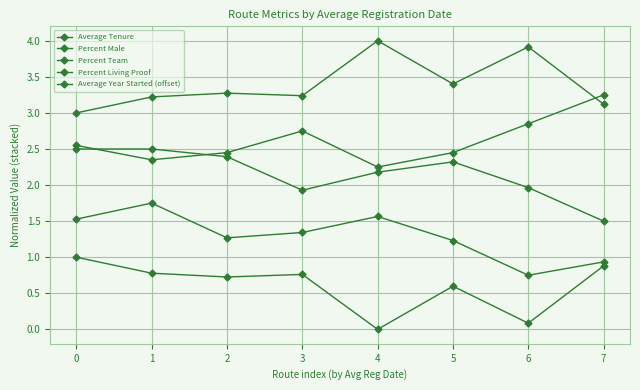

List the series in order of their overall mean, highest first.

Average Year Started (offset), Percent Living Proof, Percent Team, Percent Male, Average Tenure